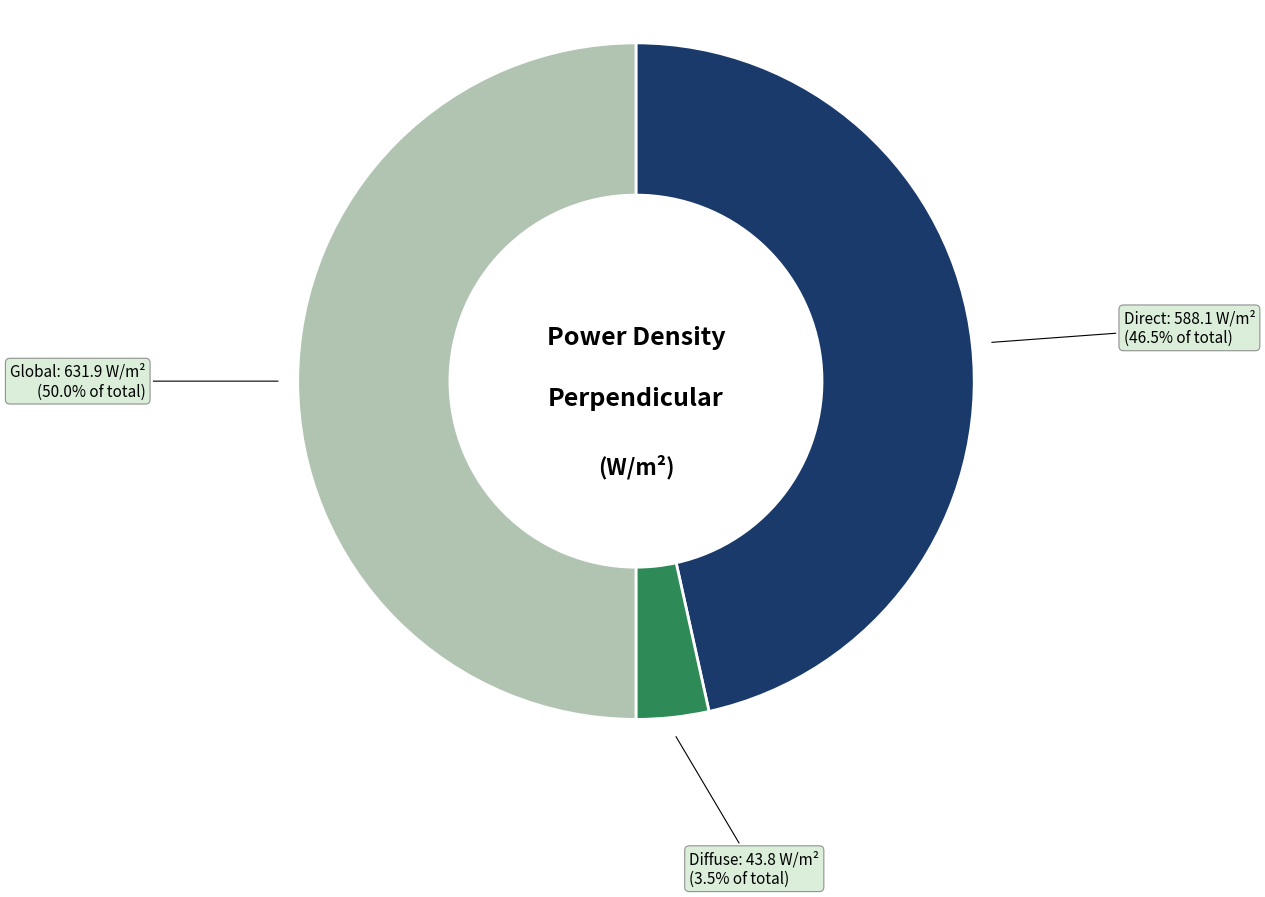

Which slice is the smallest?

Diffuse